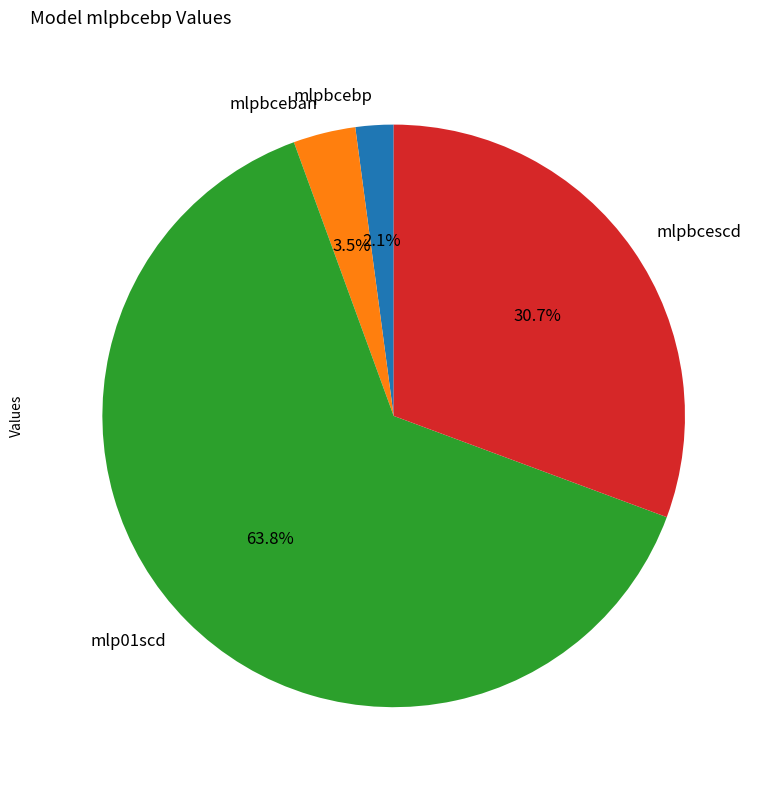

Count the number of slices in the pie.

4